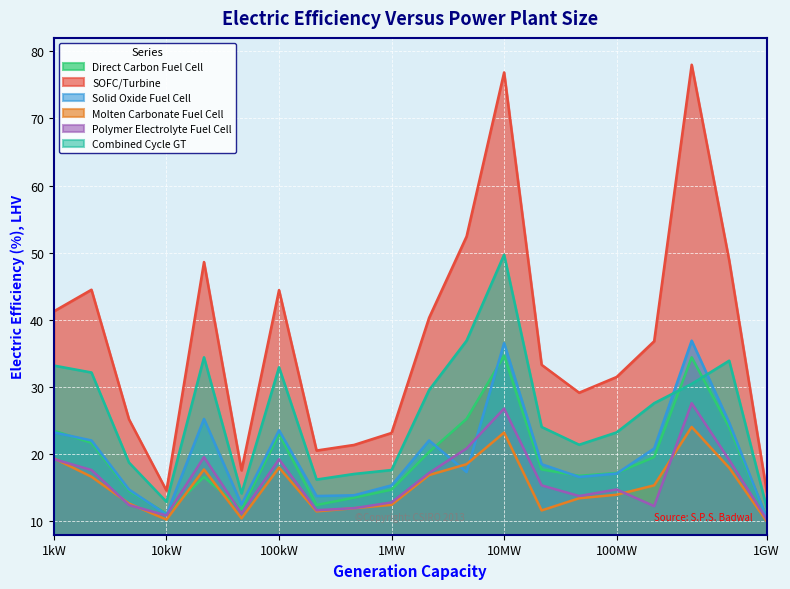

What are all the series names shown in the legend?

Direct Carbon Fuel Cell, SOFC/Turbine, Solid Oxide Fuel Cell, Molten Carbonate Fuel Cell, Polymer Electrolyte Fuel Cell, Combined Cycle GT